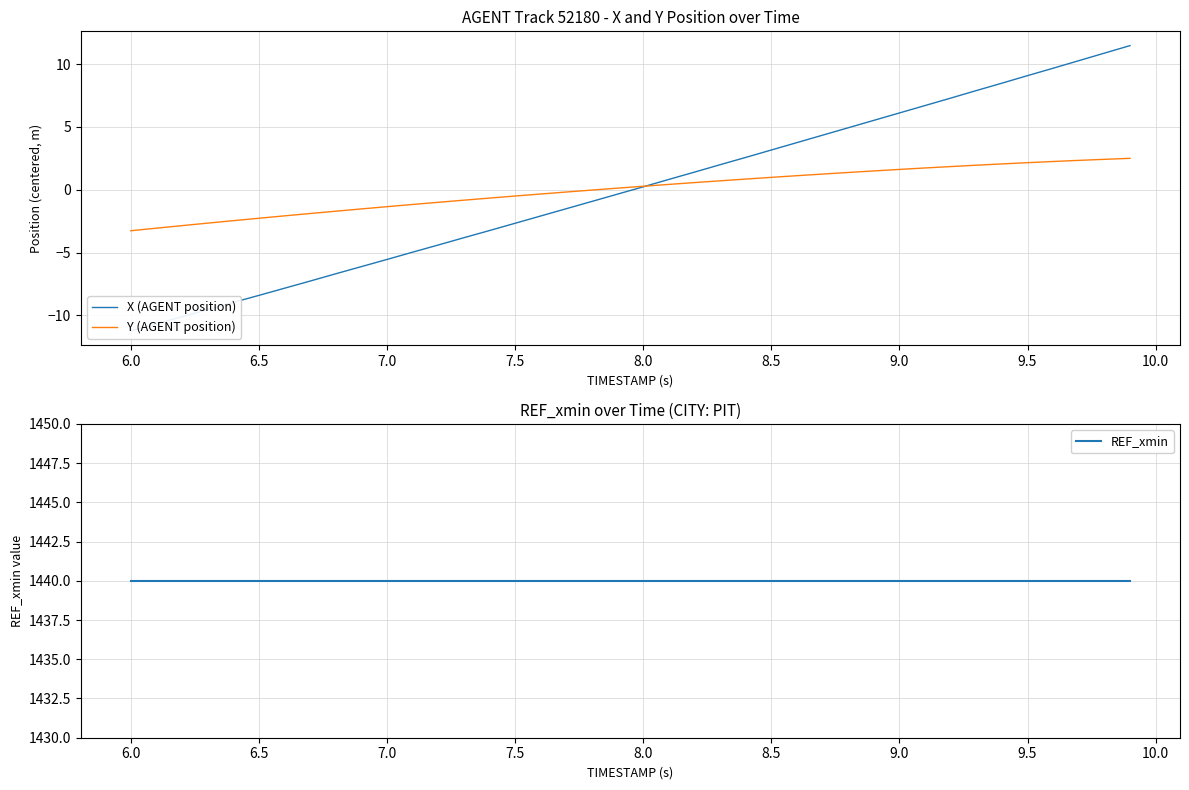

What is the highest value of the Y (AGENT position) series?

2.5